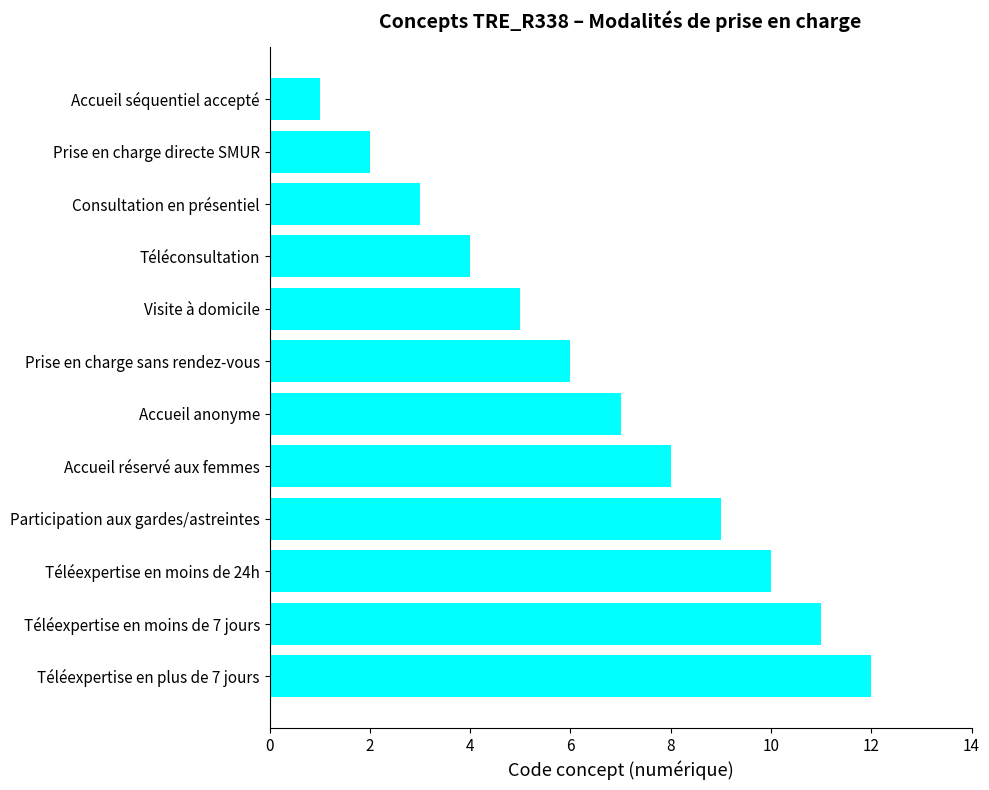

The value at Prise en charge directe SMUR is 2. True or false?

True